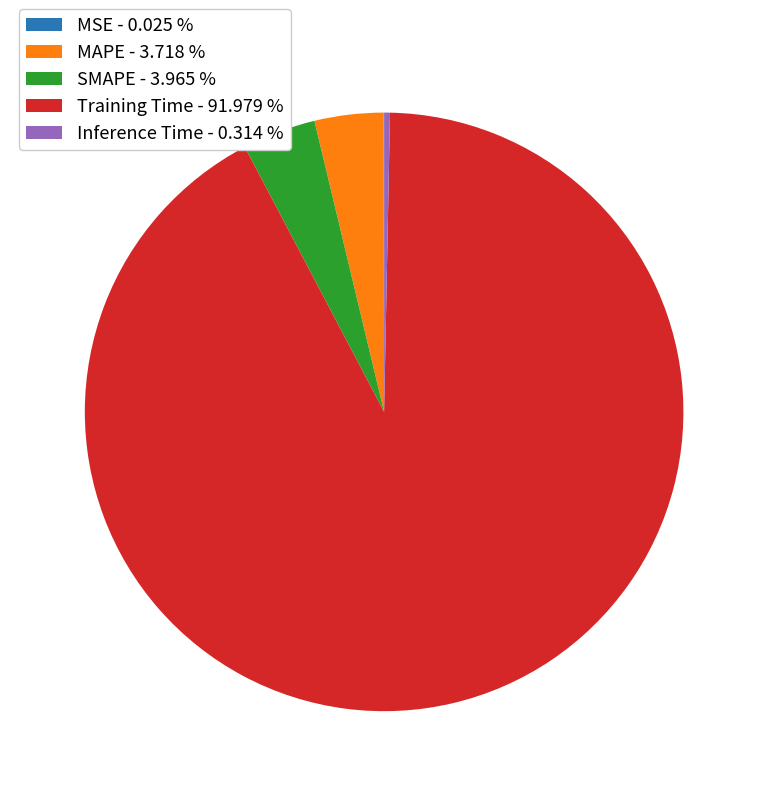

Is there a majority slice in this chart?

Yes